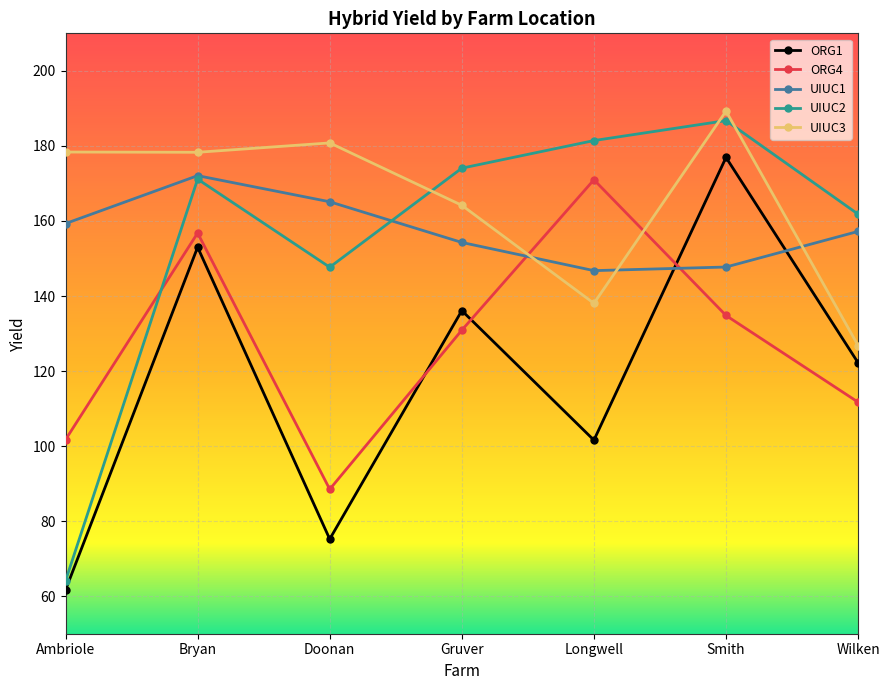

How many lines are shown in the chart?

5